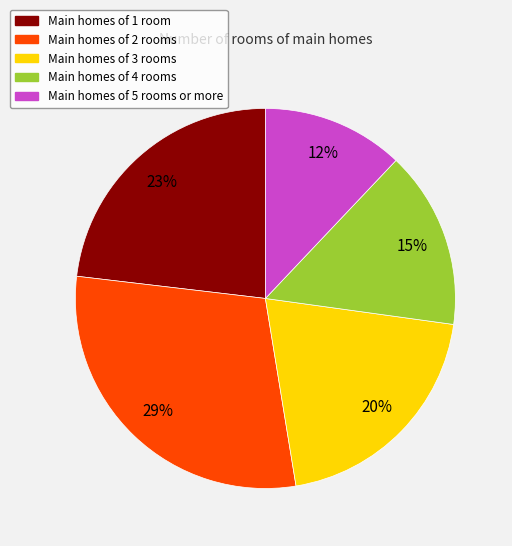

To the nearest percent, what portion does Main homes of 3 rooms represent?

20%